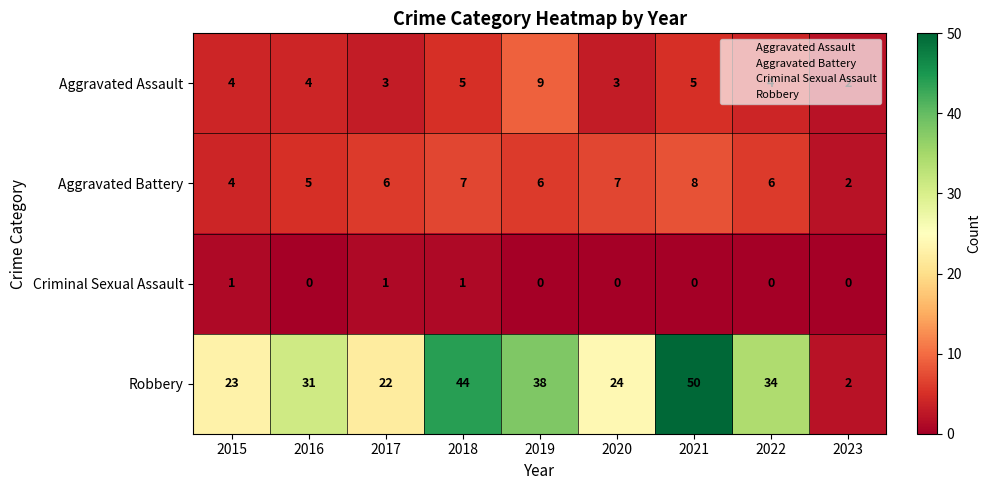

What is the maximum value shown in the chart?

50